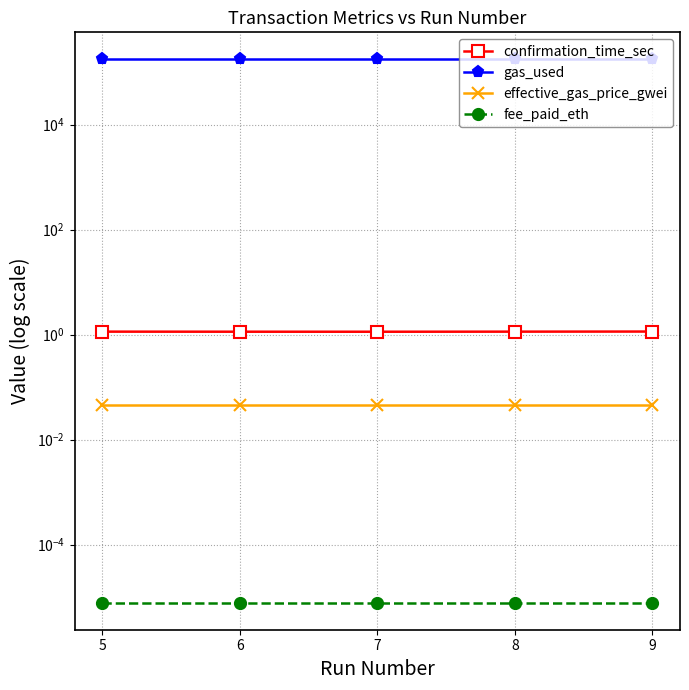

Which series has the largest total across all categories?

gas_used